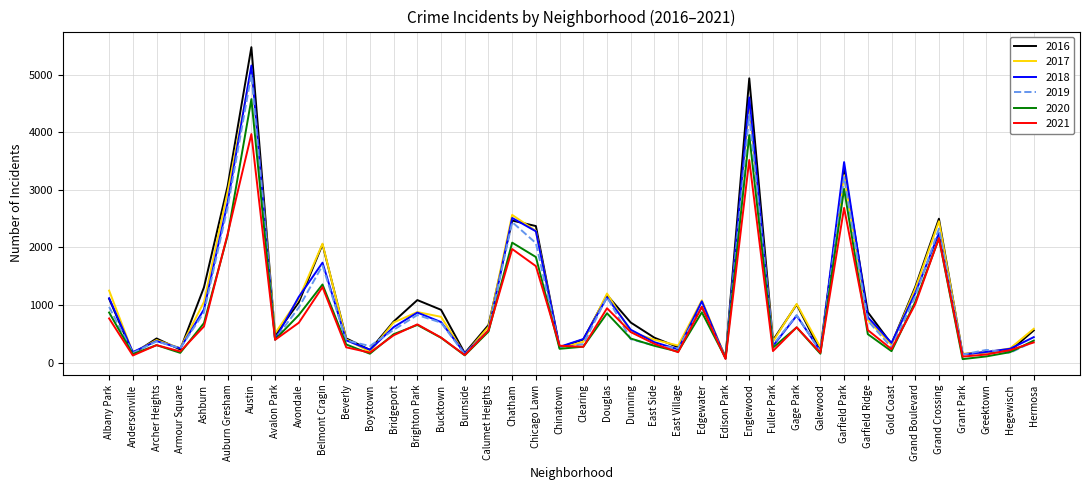

What is the smallest value displayed?

60